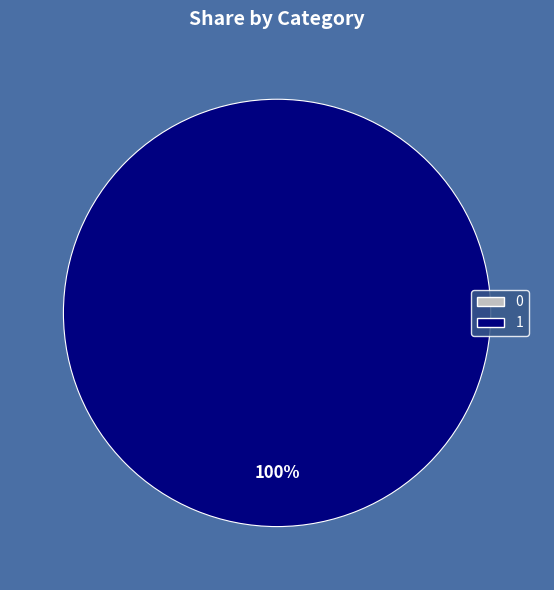

To the nearest percent, what is the average slice percentage?

50%